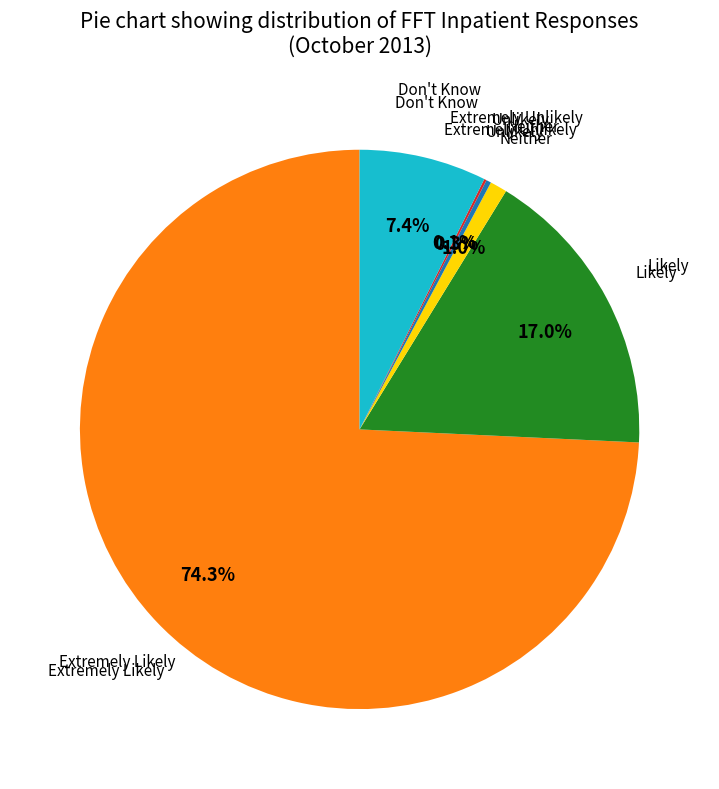

Is there any slice that represents more than half of the pie?

Yes